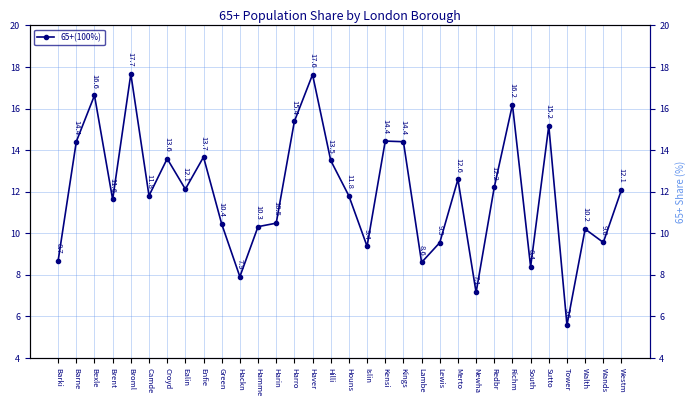

What is the difference between the maximum and minimum values?

12.1